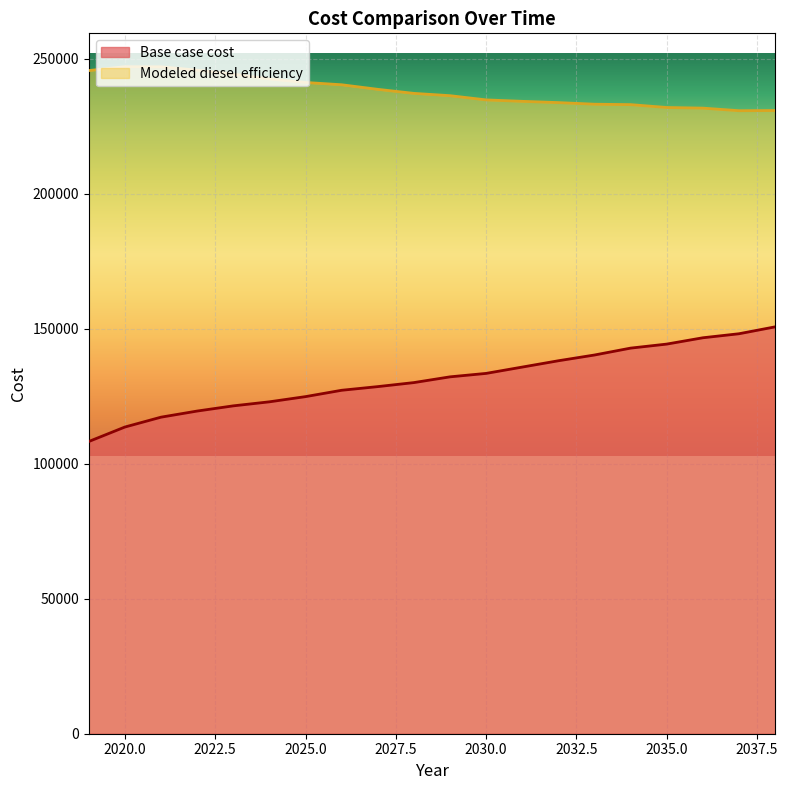

What is the spread (max minus min) of values at 2031?

98398.4